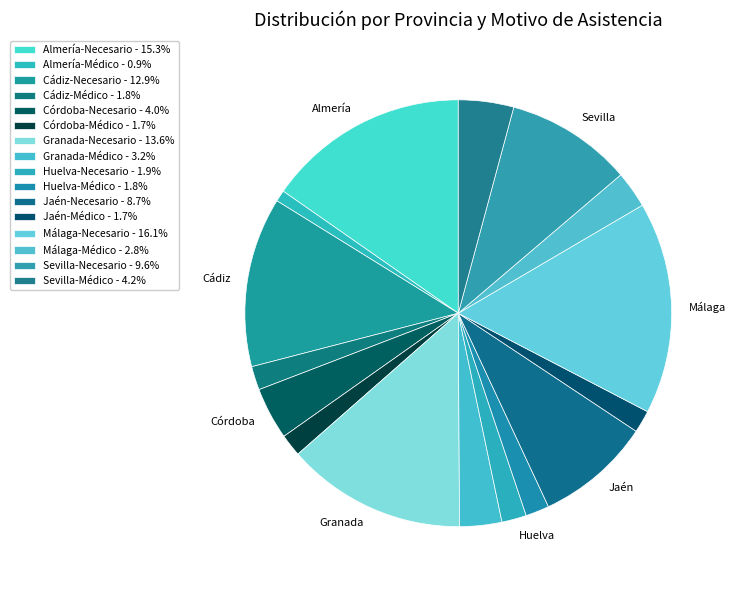

Count the number of slices in the pie.

16